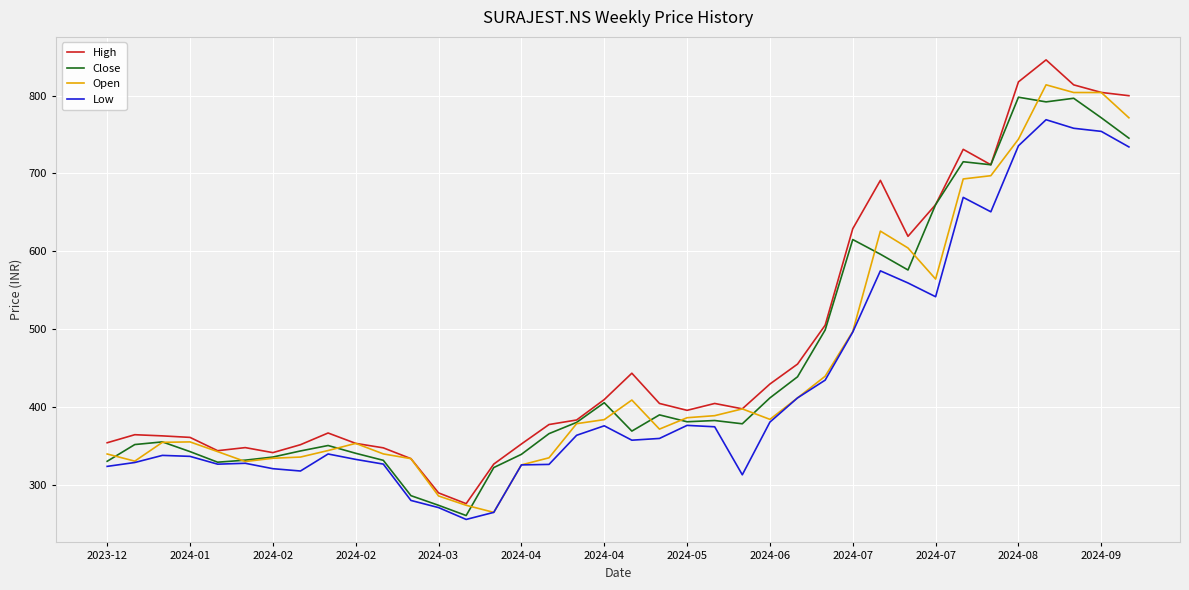

True or false: Open has more than 2 interior local peaks.

True